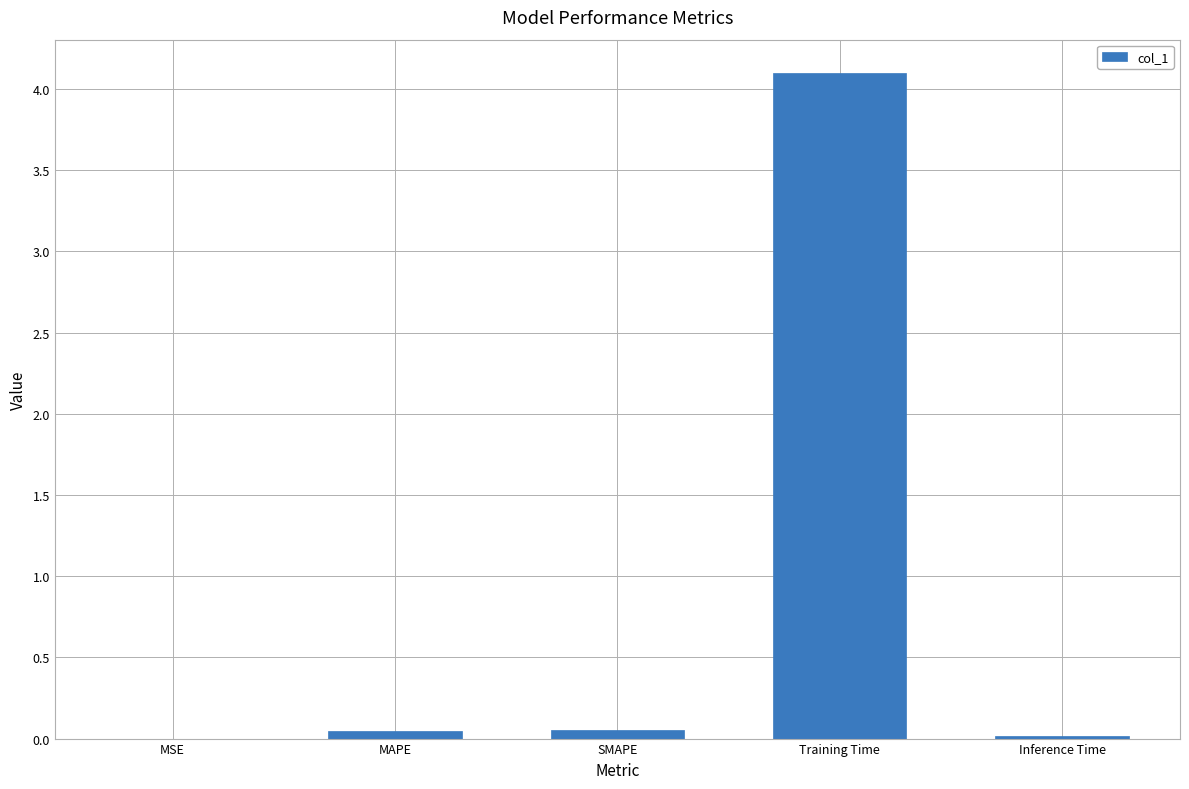

What is the maximum value shown in the chart?

4.1